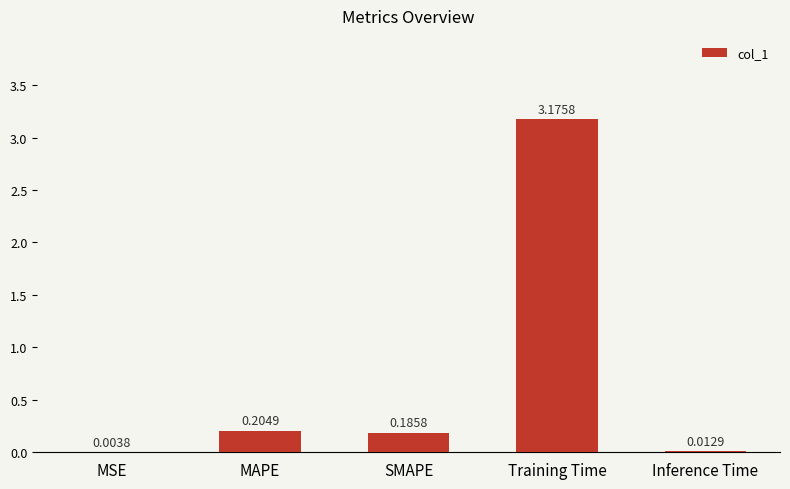

At which label is the value closest to 1?

MAPE